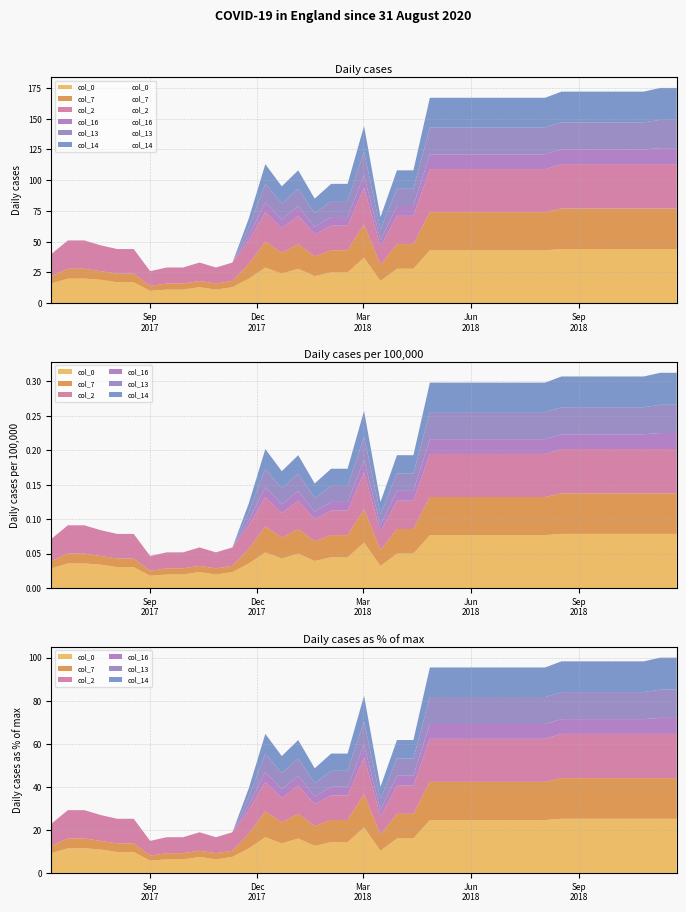

Reading left to right, list all the values displayed in this chart.

col_0: 16	20	20	19	17	17	10	11	11	13	11	13	20	29	24	28	22	25	25	37	18	28	28	43	43	43	43	43	43	43	43	44	44	44	44	44	44	44	44
col_7: 6	8	8	7	7	7	4	5	5	5	5	5	12	21	17	20	16	18	18	27	13	20	20	31	31	31	31	31	31	31	31	33	33	33	33	33	33	33	33
col_2: 18	23	23	21	20	20	12	13	13	15	13	15	19	24	20	23	18	20	20	30	15	23	23	35	35	35	35	35	35	35	35	36	36	36	36	36	36	36	36
col_16: 0	0	0	0	0	0	0	0	0	0	0	0	4	8	7	8	6	7	7	10	5	8	8	12	12	12	12	12	12	12	12	12	12	12	12	12	12	13	13
col_13: 0	0	0	0	0	0	0	0	0	0	0	0	7	15	13	14	11	13	13	19	9	14	14	22	22	22	22	22	22	22	22	22	22	22	22	22	22	23	23
col_14: 0	0	0	0	0	0	0	0	0	0	0	0	7	16	14	15	12	14	14	21	10	15	15	24	24	24	24	24	24	24	24	25	25	25	25	25	25	26	26